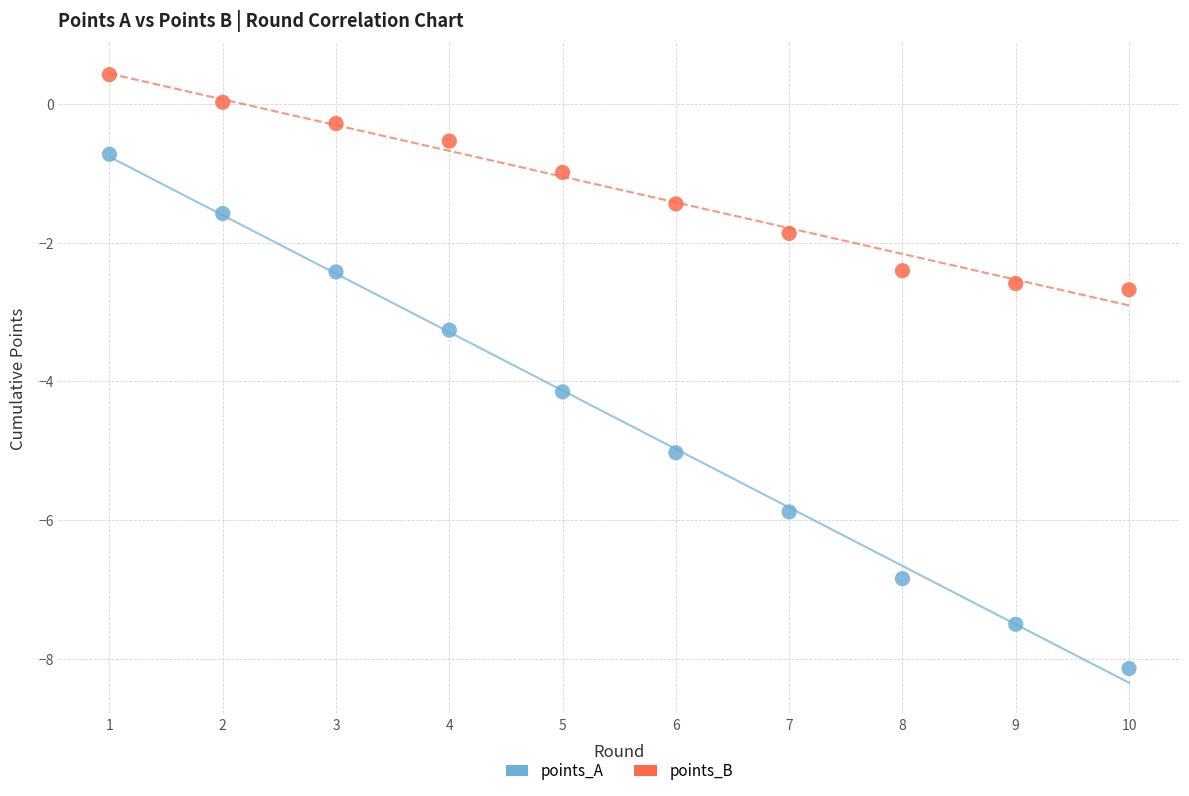

Which series has the largest Y range (max minus min)?

points_A